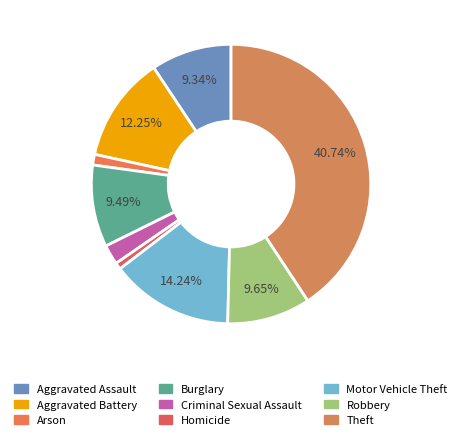

To the nearest percent, what percentage of the pie is Robbery?

10%